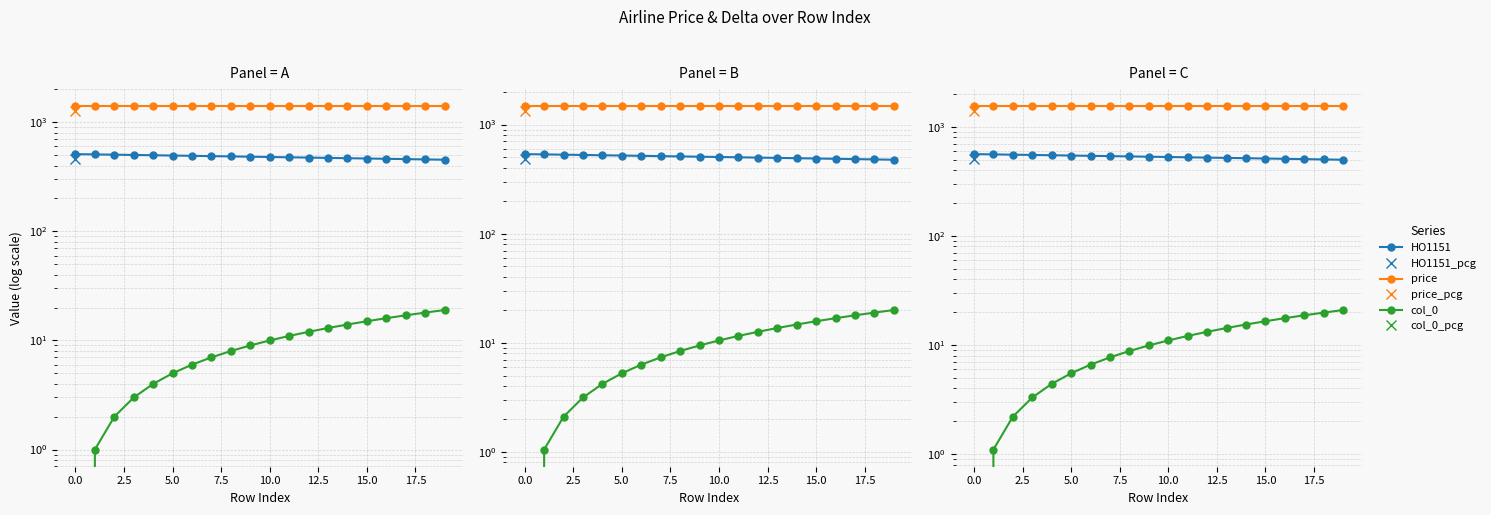

What is the average value of the price series?

1540.0